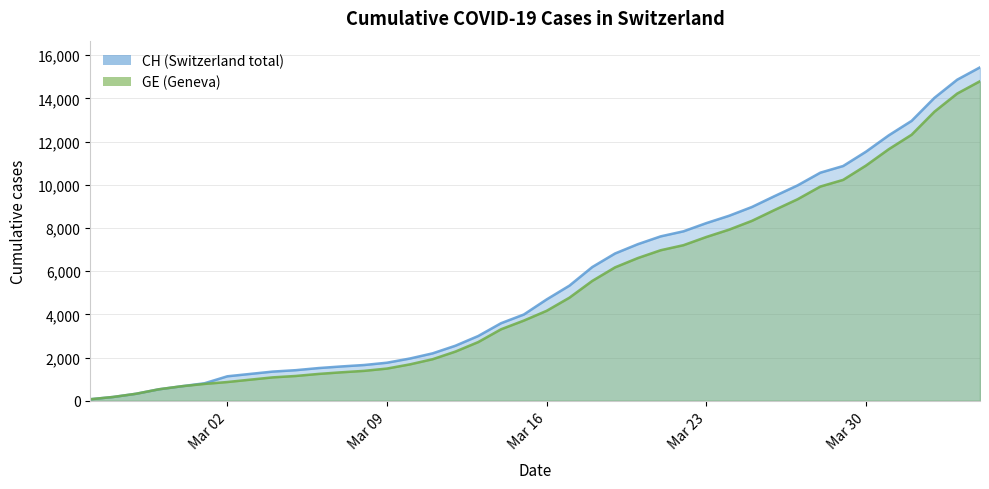

What is the total value across all series at 2020-04-01?

25268